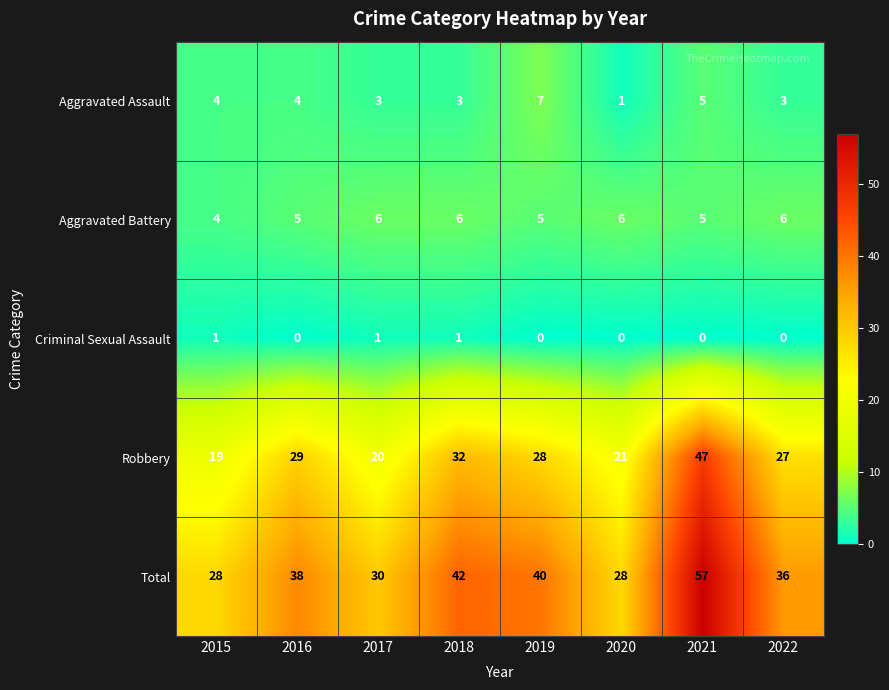

What is the average value of the Robbery series?

28